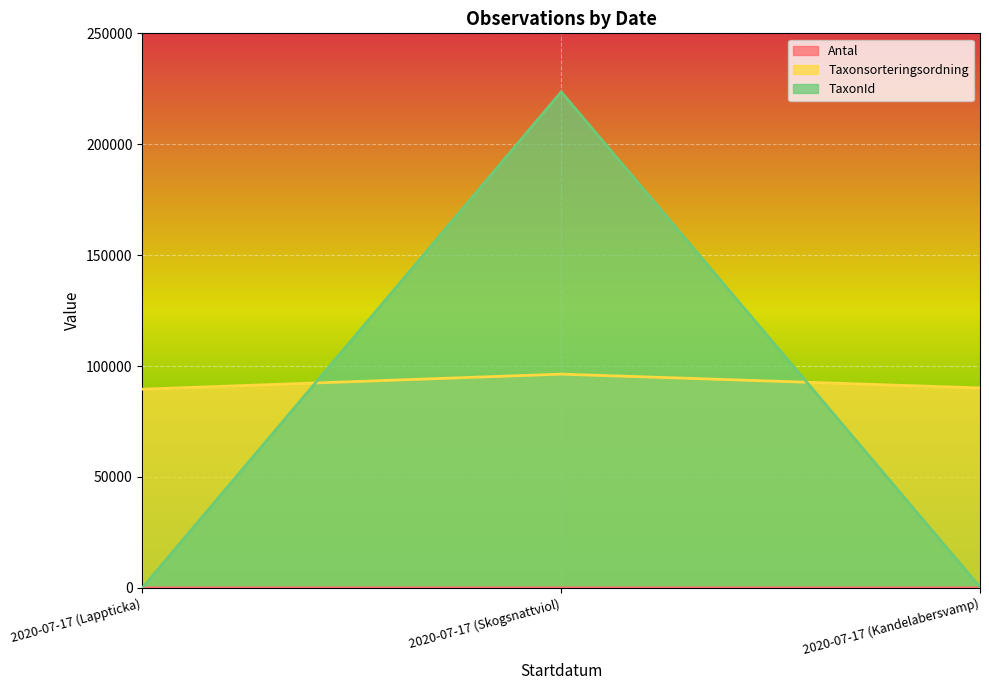

Reading right to left, what are all the values shown in this chart?

Antal: 2	2	1
Taxonsorteringsordning: 90138	96369	89577
TaxonId: 366	223621	48